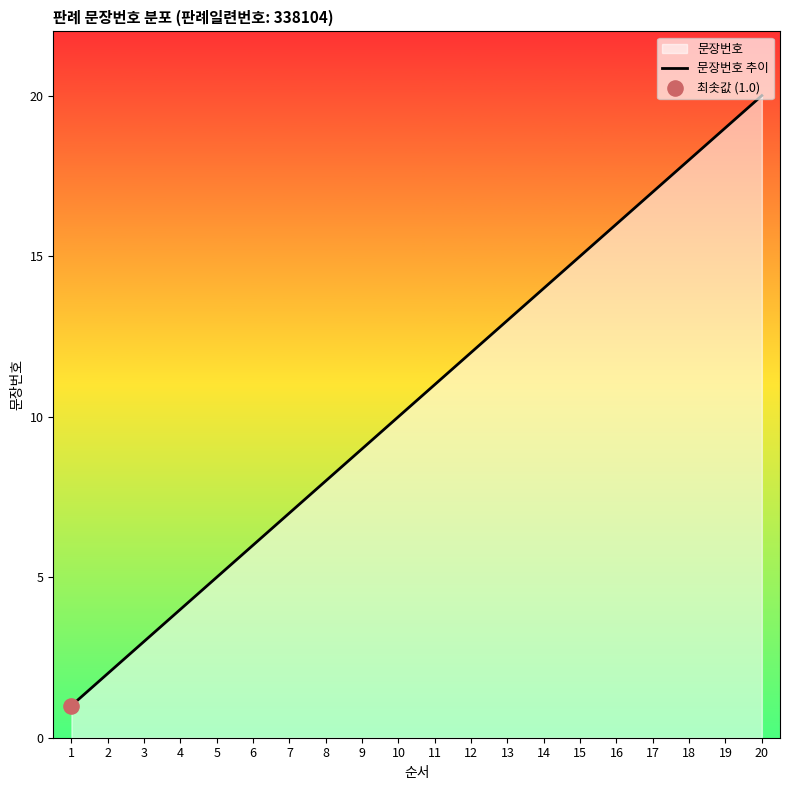

What is the ratio of the value at 17 to the value at 11?

1.5